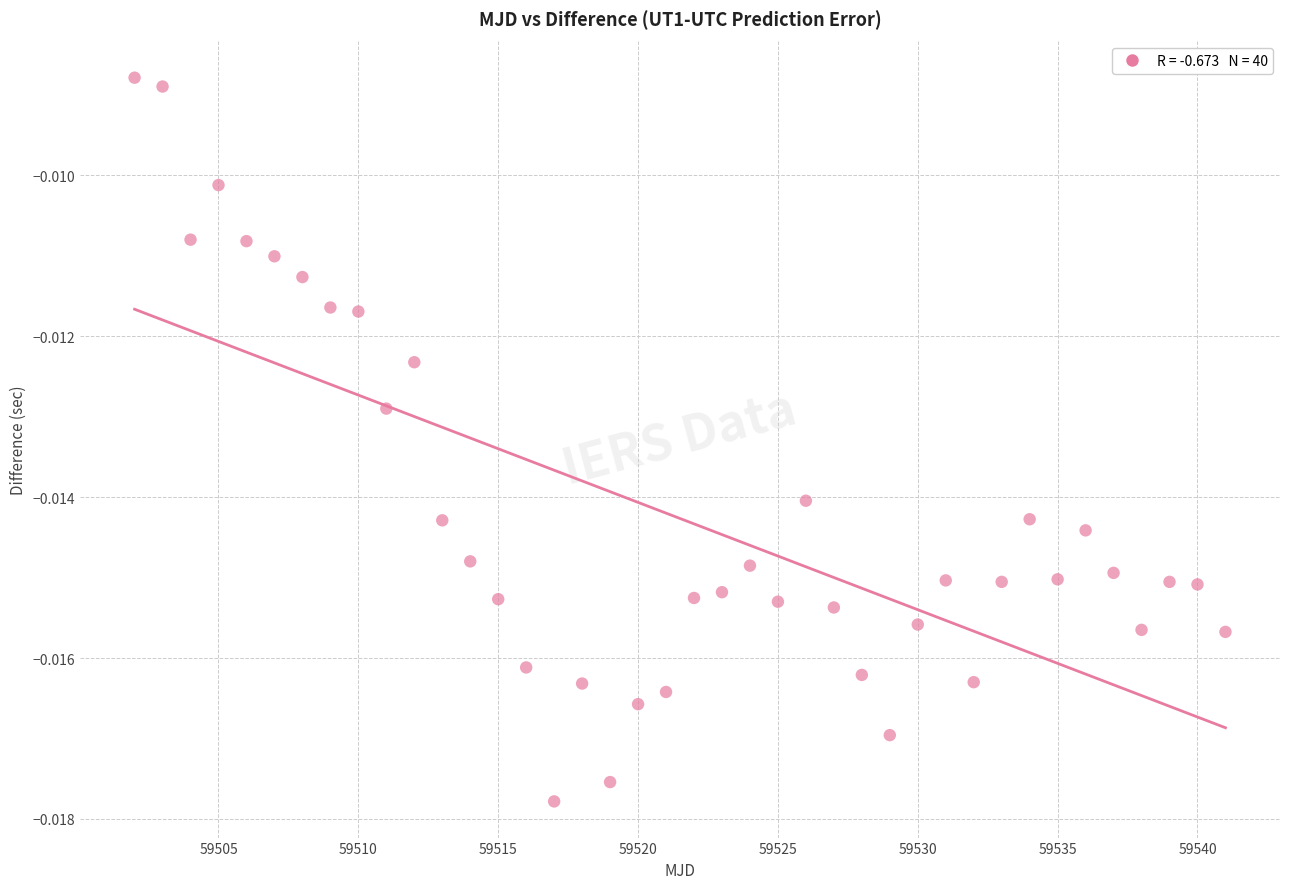

What is the range of X values (max minus min)?

39.0